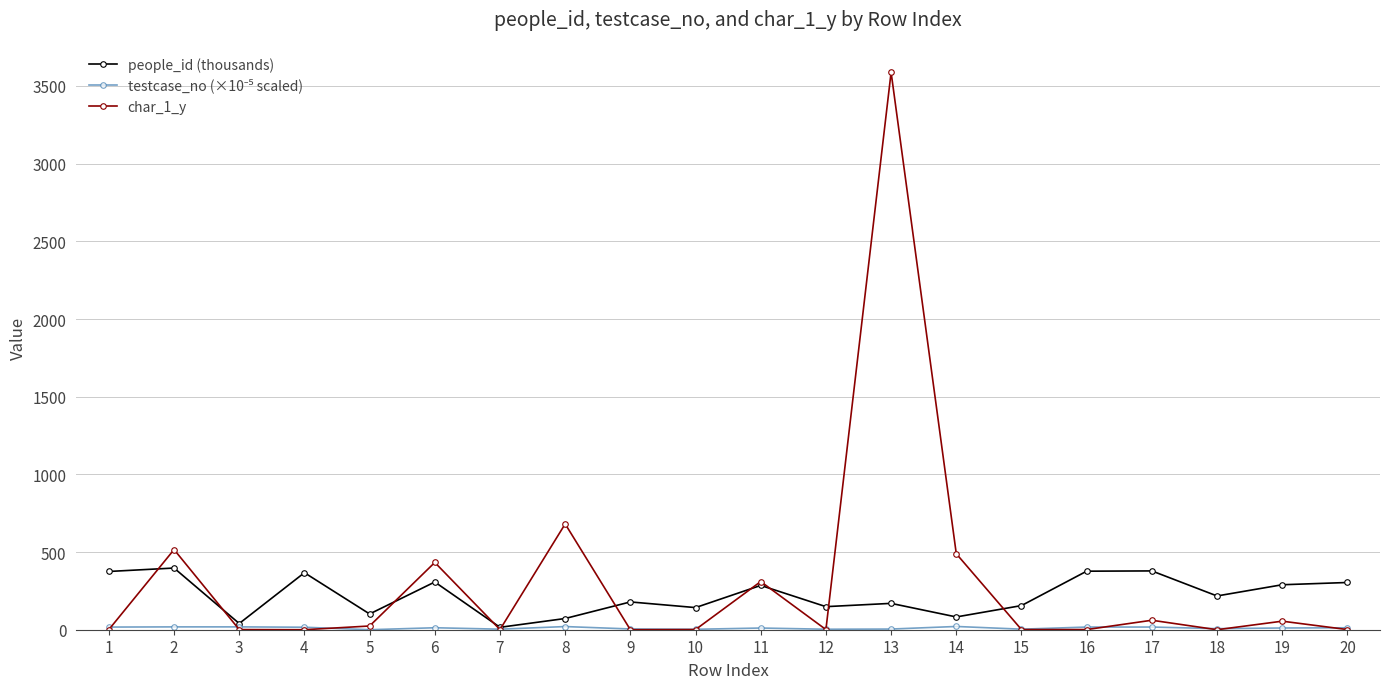

True or false: people_id (thousands) has more than 0 interior local peaks.

True